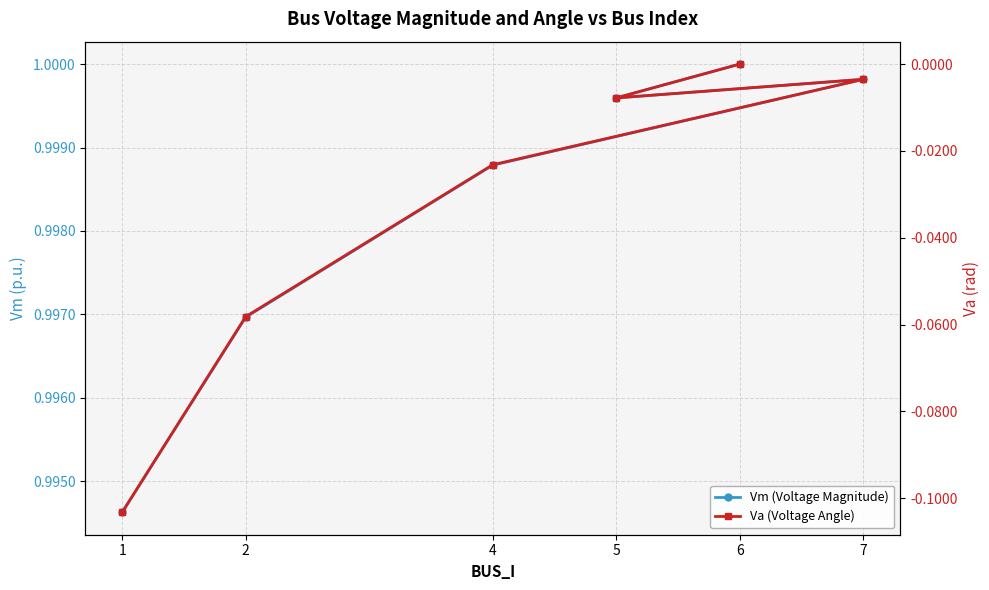

The value of Va (Voltage Angle) at 7 is -0.0. True or false?

False